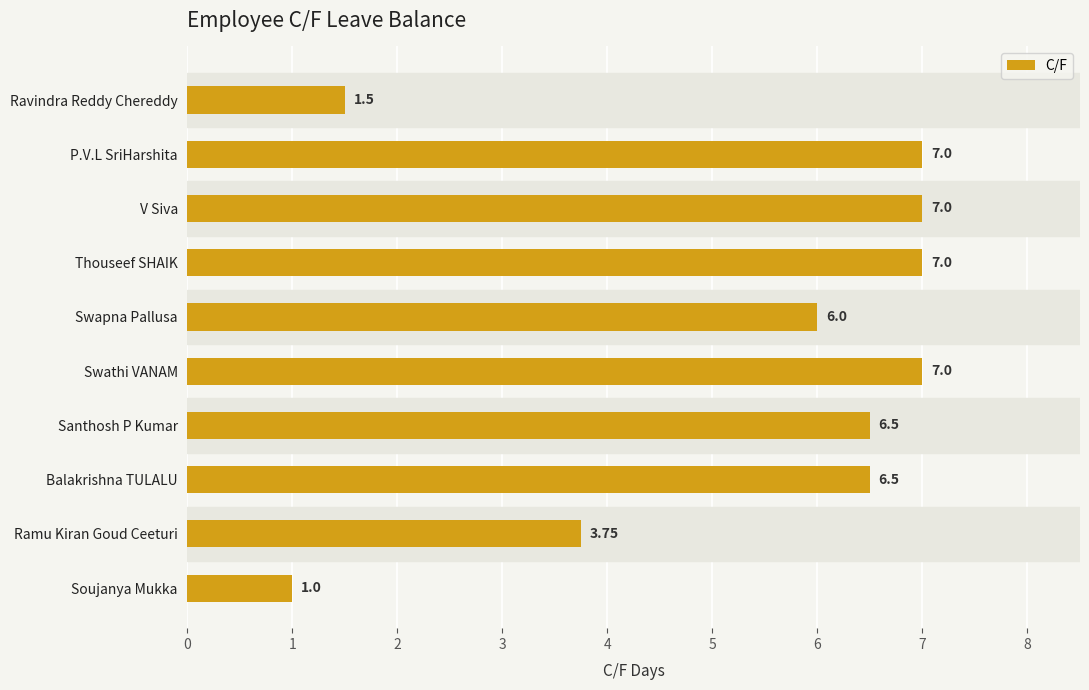

What is the label of the 9th bar from the bottom?

P.V.L SriHarshita